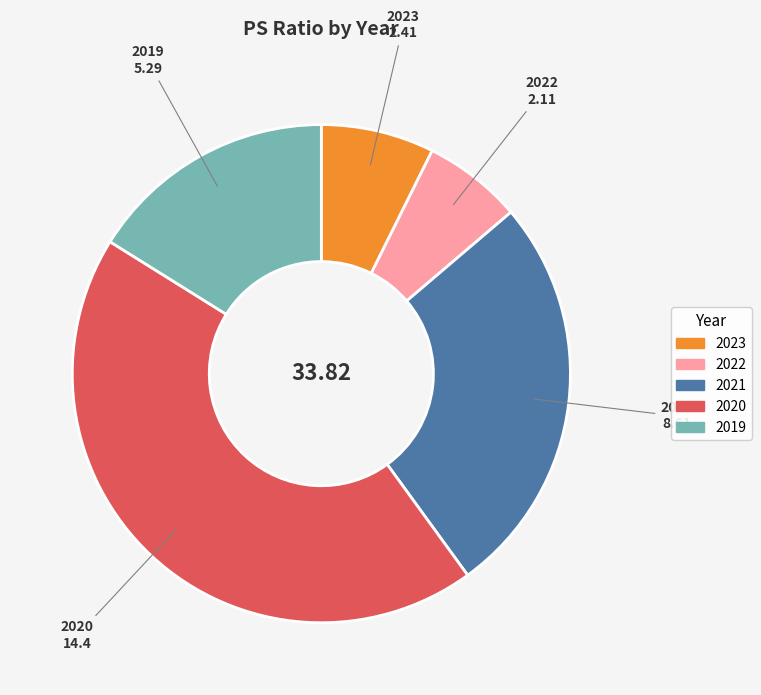

Approximately how many times larger is the value at 2022 compared to 2023?

0.9